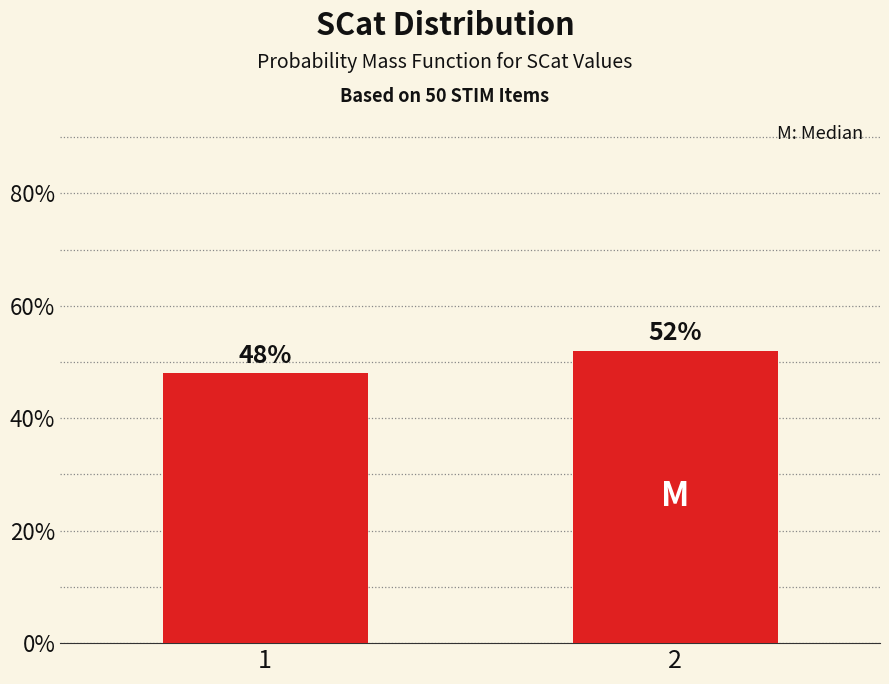

Reading right to left, extract all data points from this chart.

52	48